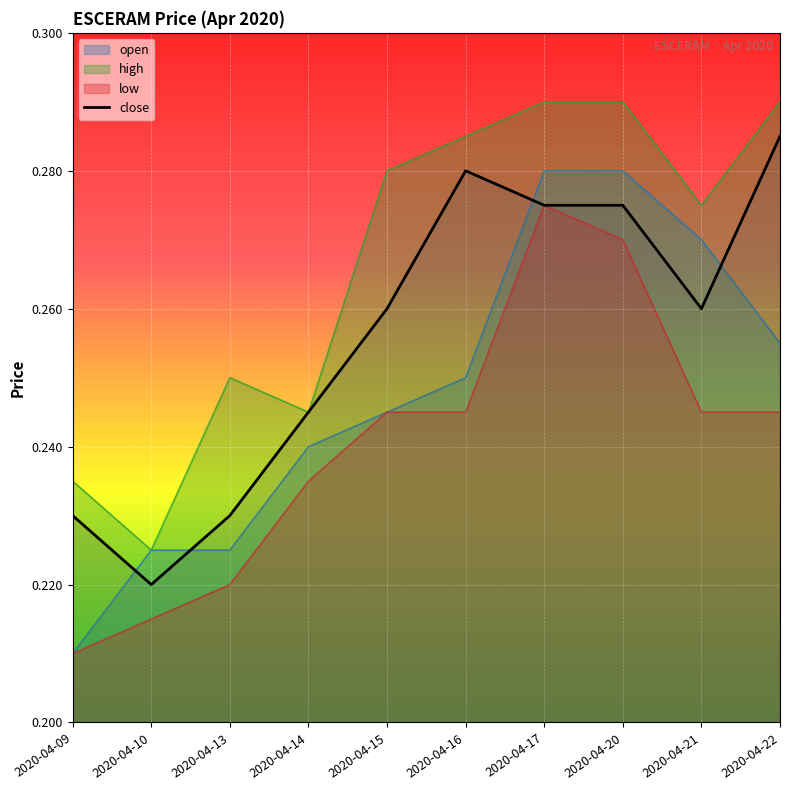

Rank the categories by value from highest to lowest.

2020-04-22, 2020-04-16, 2020-04-17, 2020-04-20, 2020-04-15, 2020-04-21, 2020-04-14, 2020-04-09, 2020-04-13, 2020-04-10